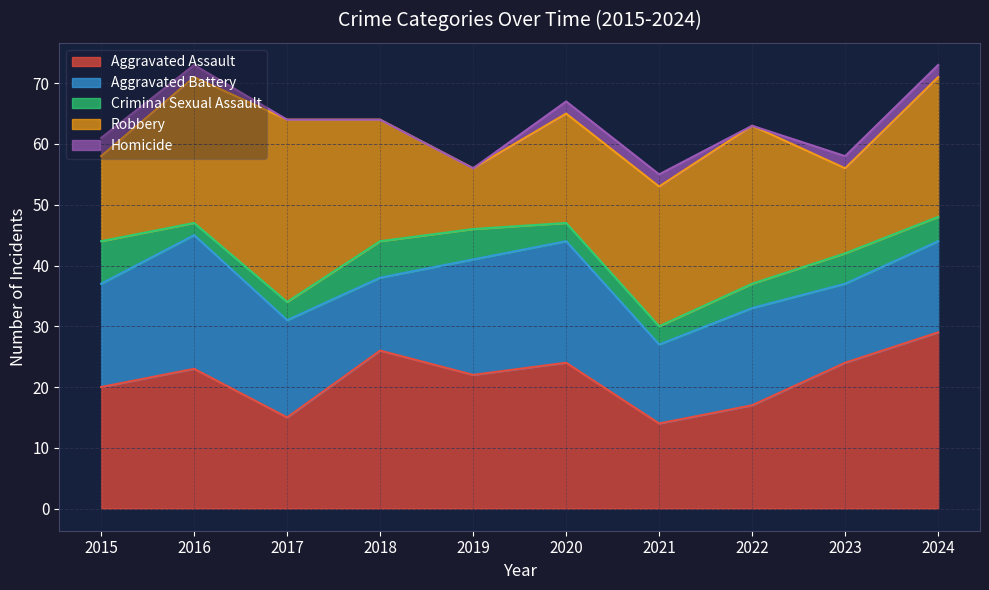

At which category does Aggravated Battery reach its first local peak?

2016